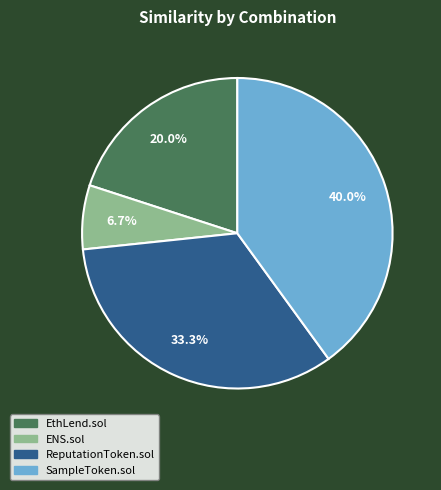

Rank the categories by value from highest to lowest.

SampleToken.sol, ReputationToken.sol, EthLend.sol, ENS.sol